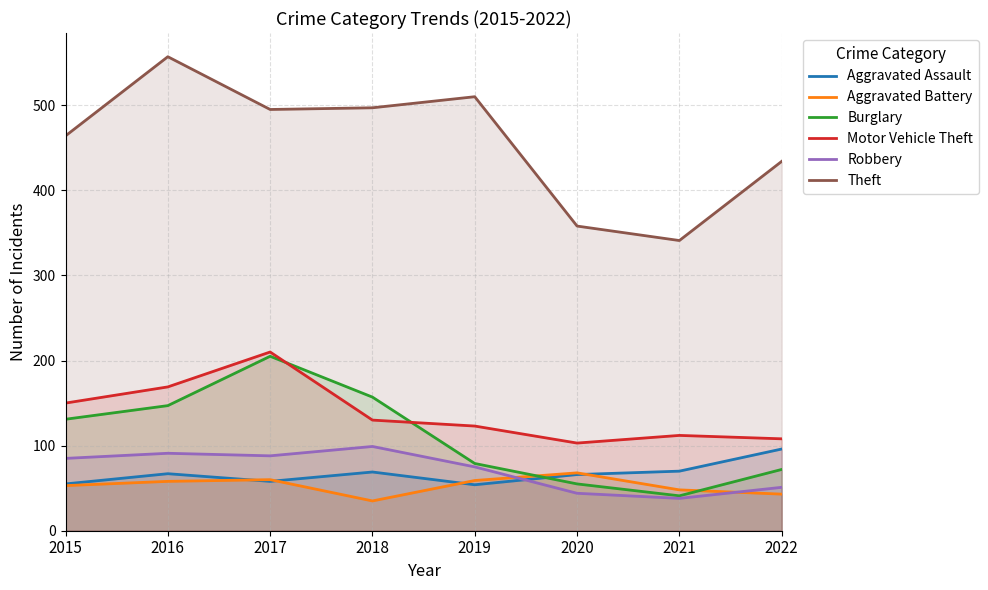

Reading left to right, extract all data points from this chart.

Aggravated Assault: 2015=55	2016=67	2017=58	2018=69	2019=54	2020=66	2021=70	2022=96
Aggravated Battery: 2015=53	2016=58	2017=60	2018=35	2019=59	2020=68	2021=48	2022=43
Burglary: 2015=131	2016=147	2017=205	2018=157	2019=79	2020=55	2021=41	2022=72
Motor Vehicle Theft: 2015=150	2016=169	2017=210	2018=130	2019=123	2020=103	2021=112	2022=108
Robbery: 2015=85	2016=91	2017=88	2018=99	2019=75	2020=44	2021=38	2022=51
Theft: 2015=464	2016=557	2017=495	2018=497	2019=510	2020=358	2021=341	2022=434